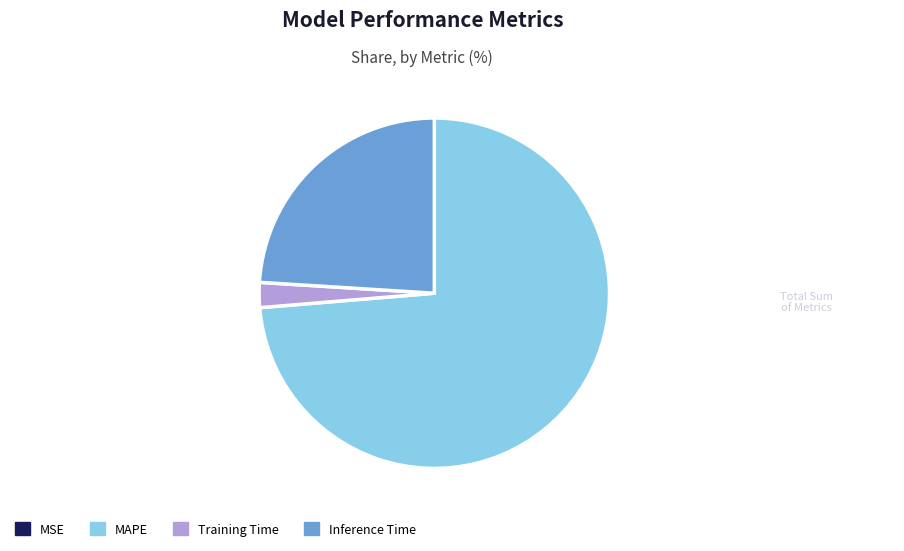

The MAPE slice represents 68% of the pie. True or false?

False